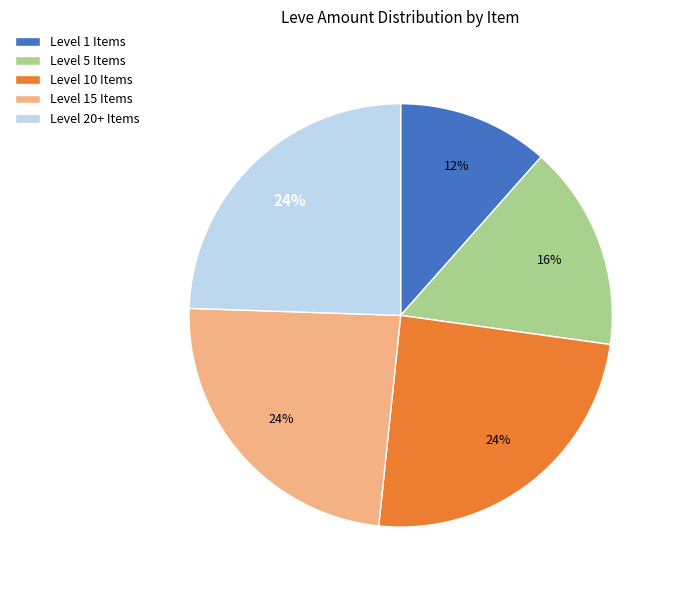

To the nearest percent, what portion does Level 15 Items represent?

24%